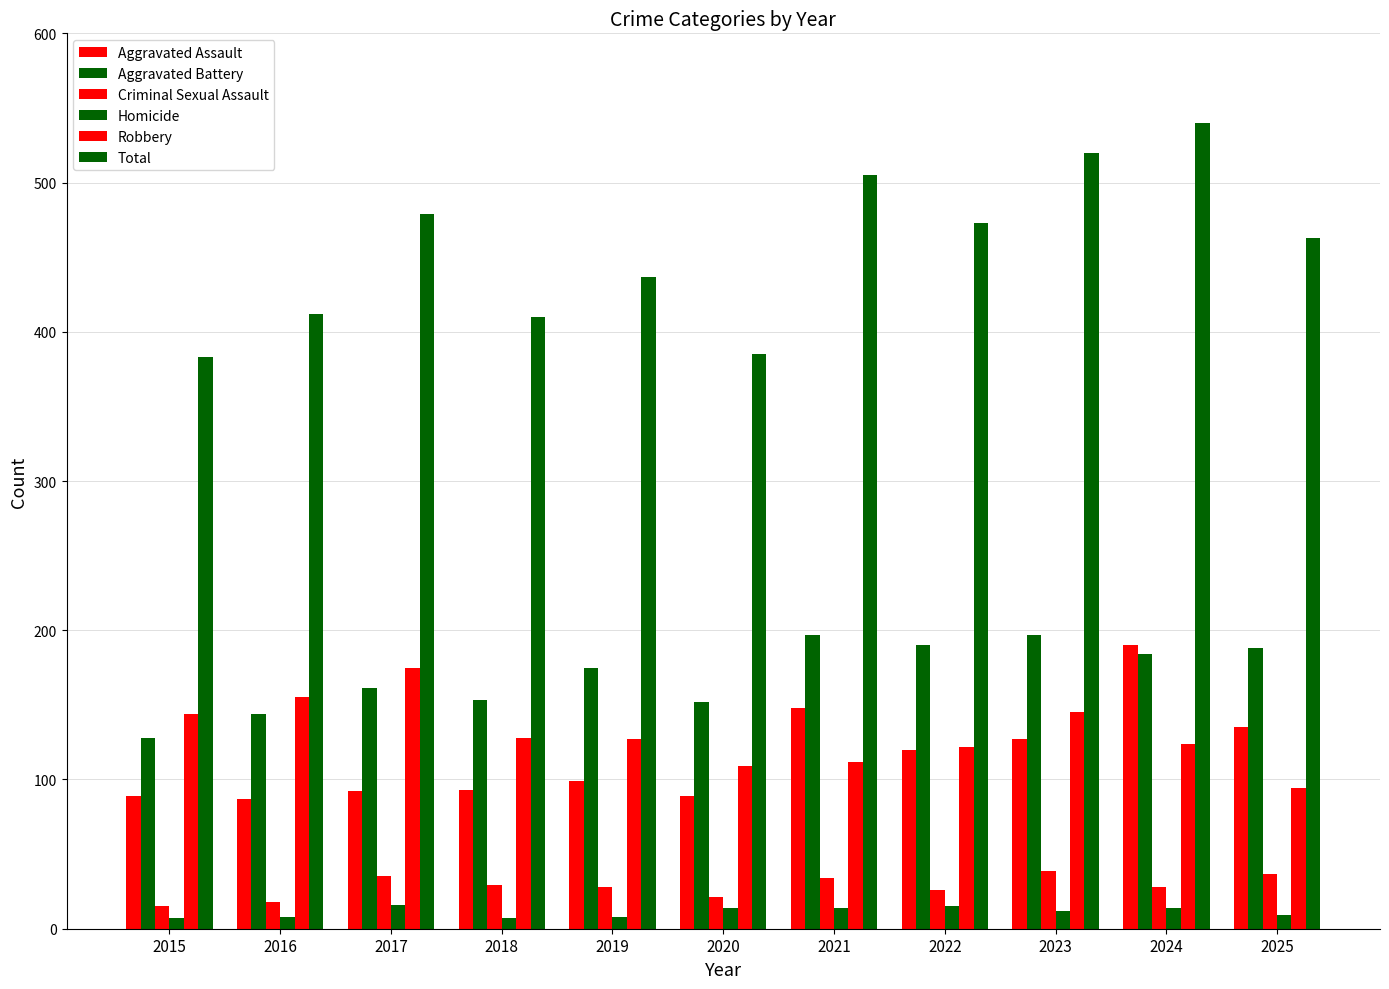

What is the value of the Criminal Sexual Assault bar at the 9th from the left?

39